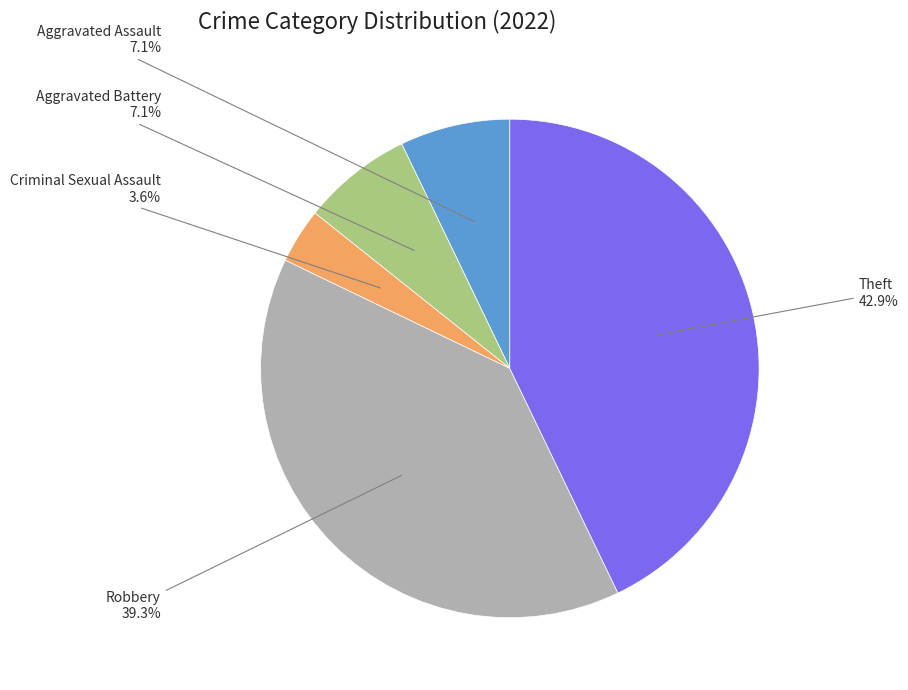

Which slice is the smallest?

Criminal Sexual Assault